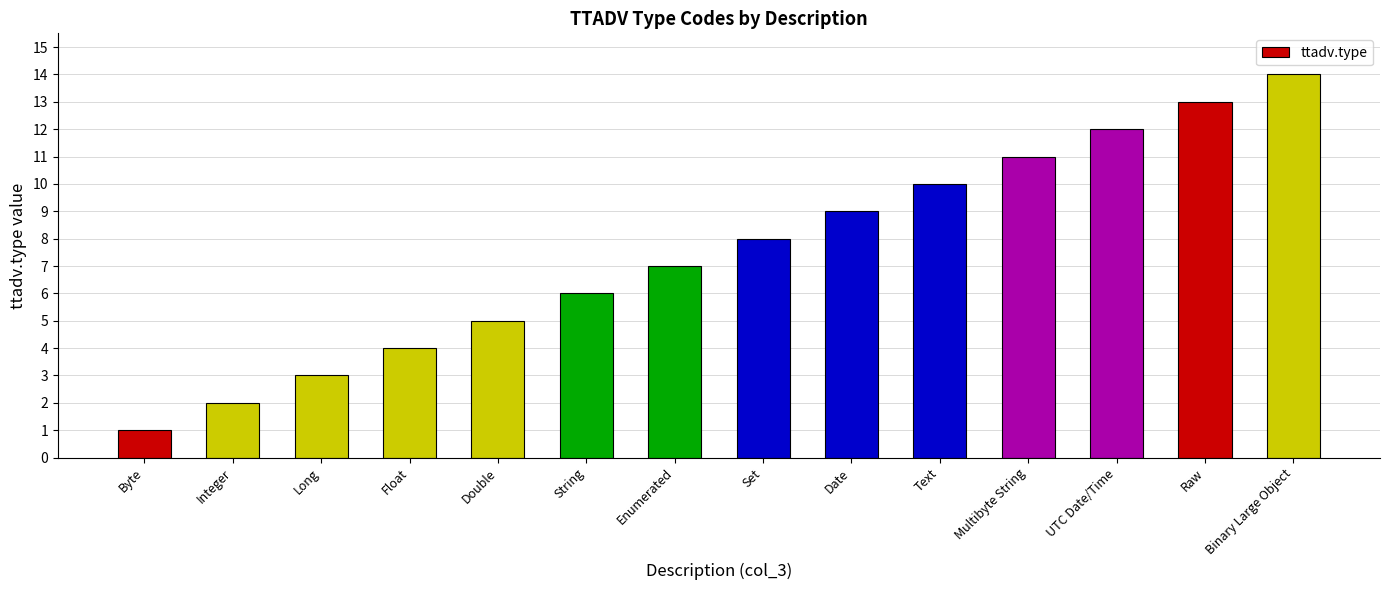

Approximately how many times larger is the value at Set compared to Integer?

4.0